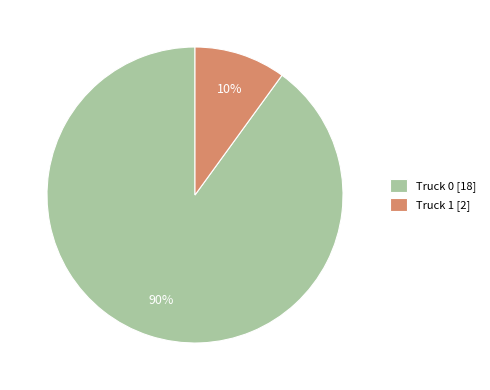

How many slices are in this pie chart?

2